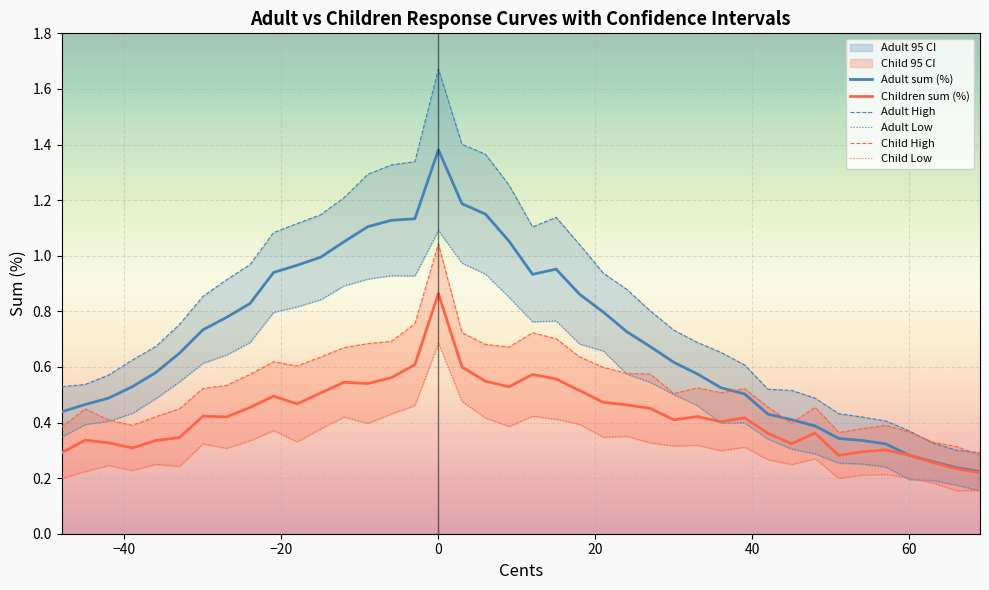

How many intersections are there between Child Low and Adult Low?

3